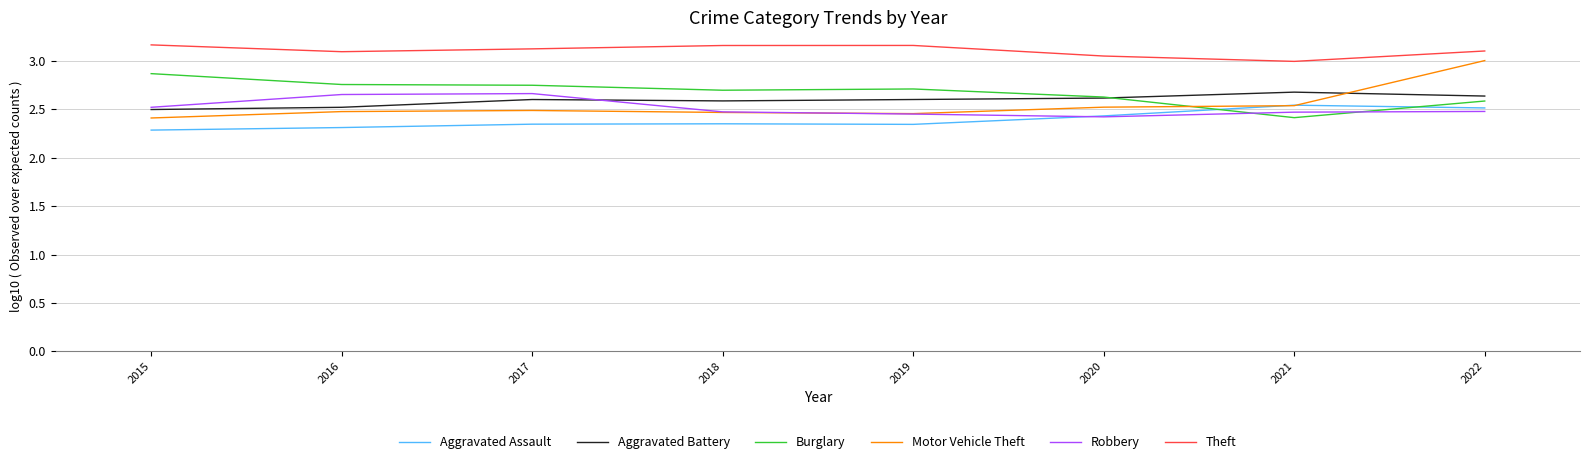

How many interior local peaks does the Theft series have?

1